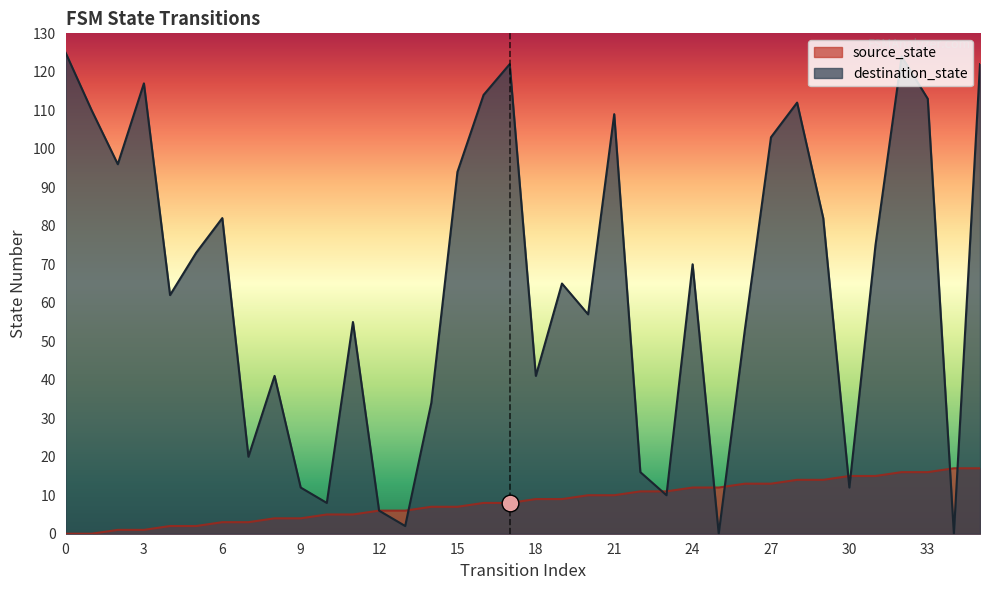

Where does the source_state series first go above 9?

20